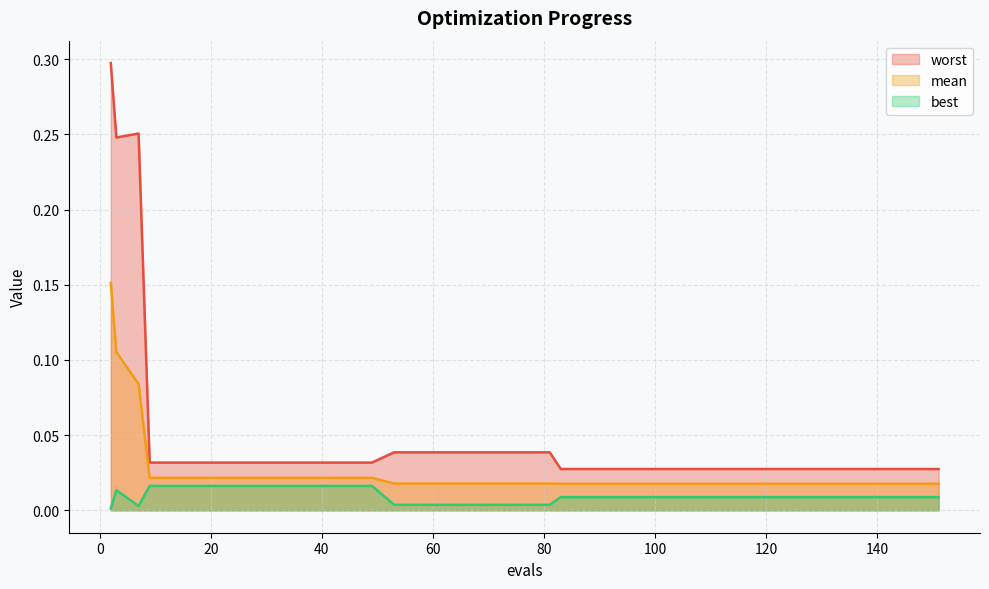

Rank the series by their average value, from lowest to highest.

best, mean, worst